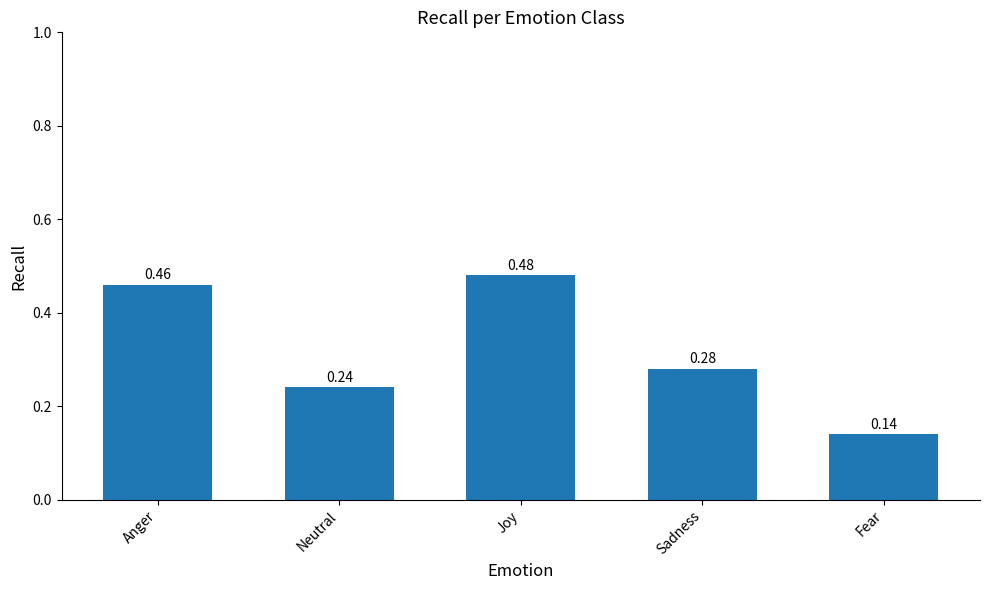

List the labels in order of value, largest first.

Joy, Anger, Sadness, Neutral, Fear